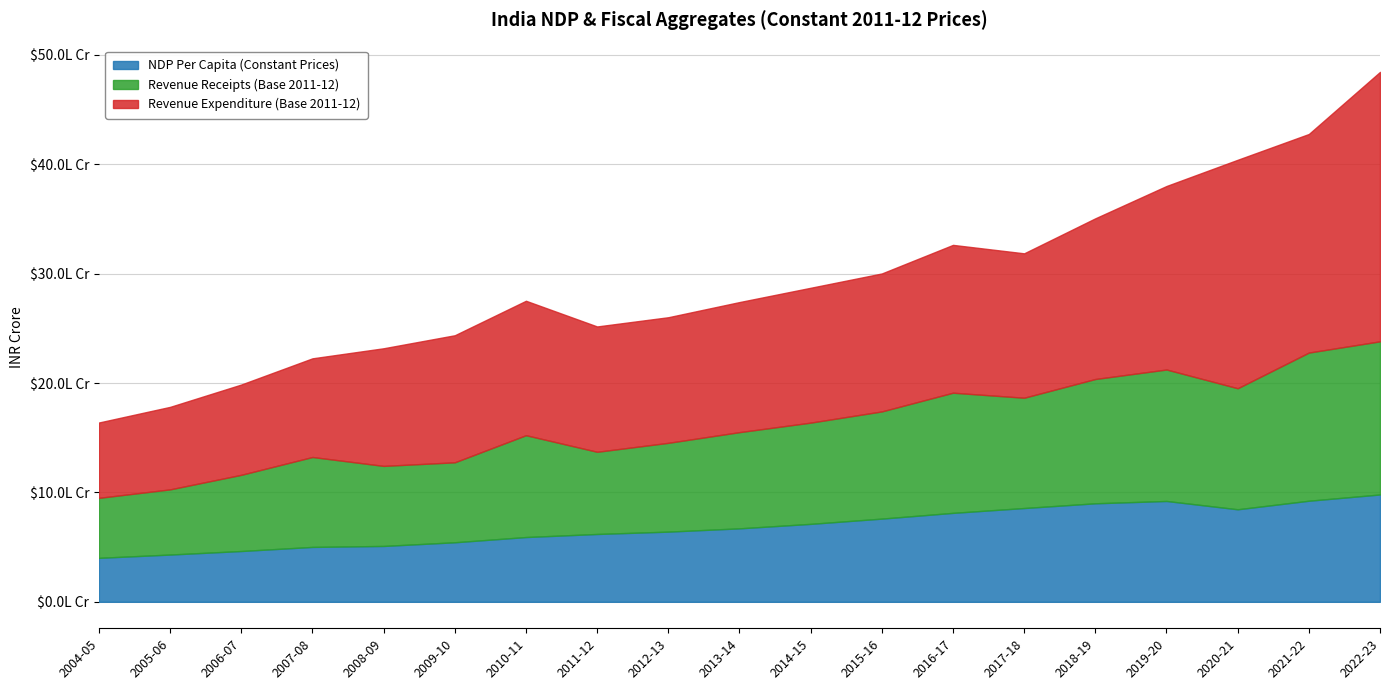

True or false: Revenue Expenditure (Base 2011-12) has more than 1 points higher than both neighbors.

True